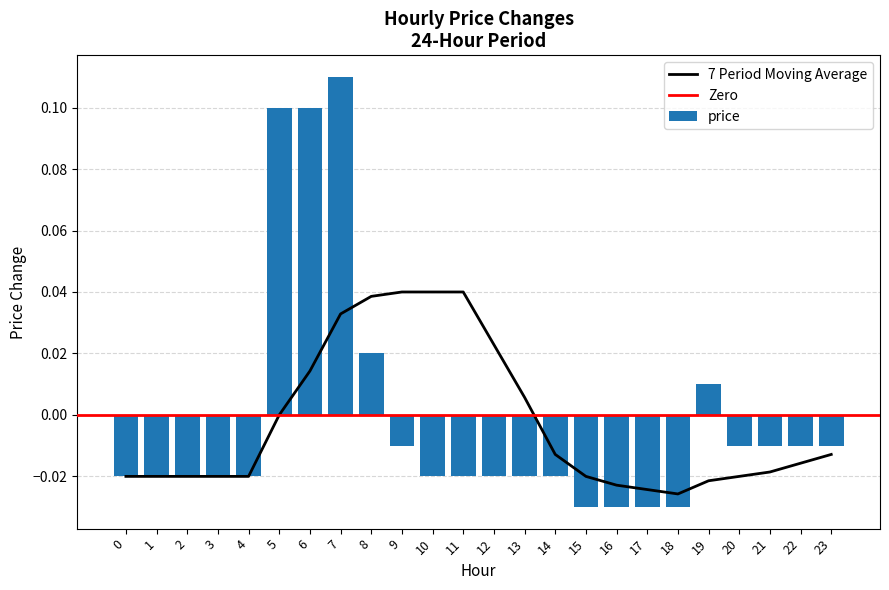

How many values are below zero?

19